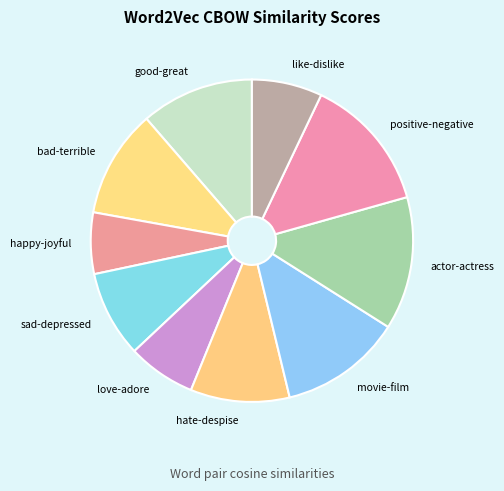

How many slices are in this pie chart?

10